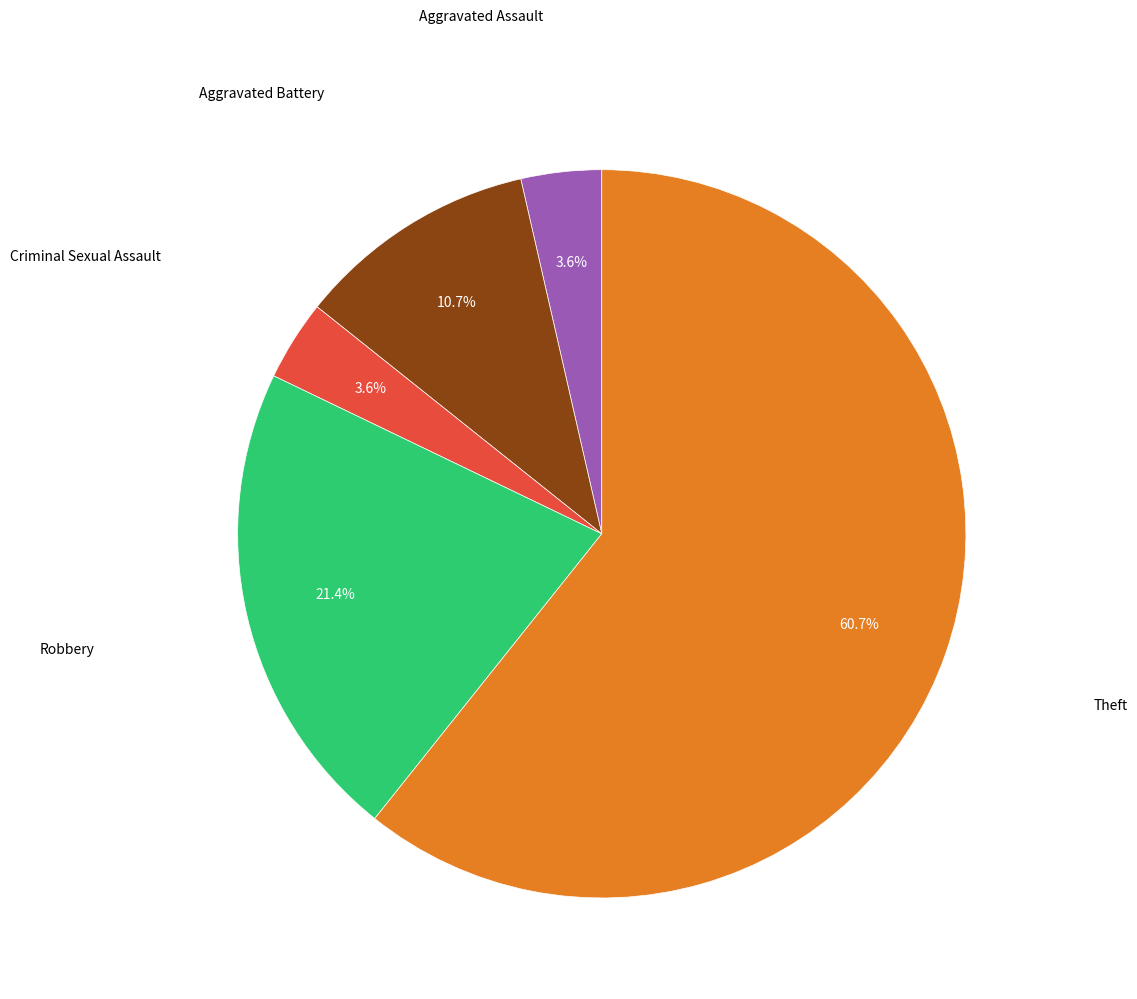

Is there any slice that represents more than half of the pie?

Yes